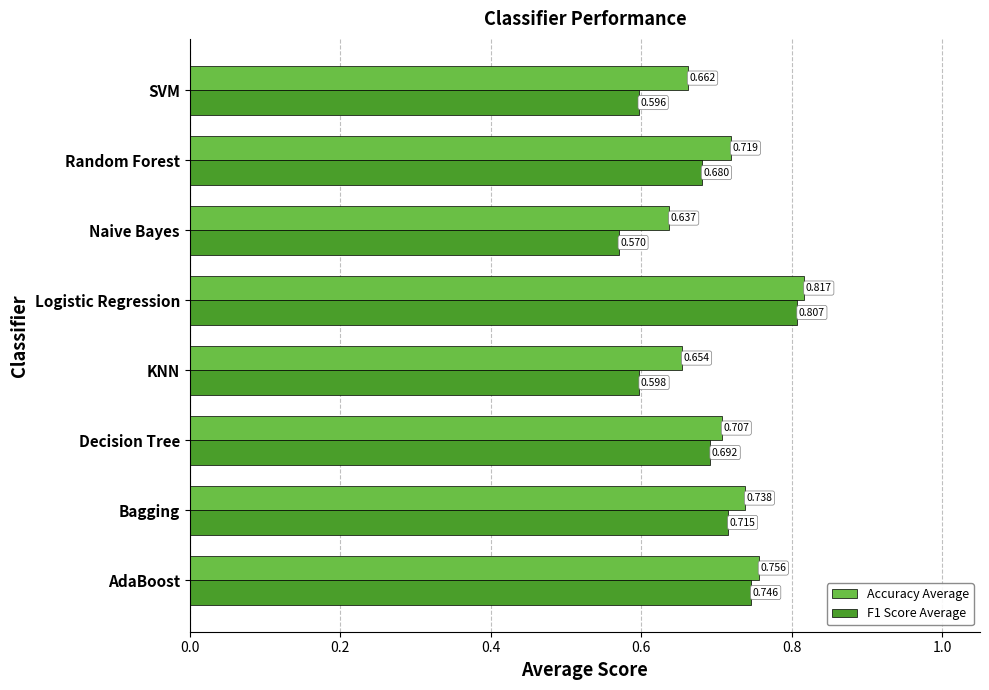

Which category has the lowest value across all series?

Naive Bayes